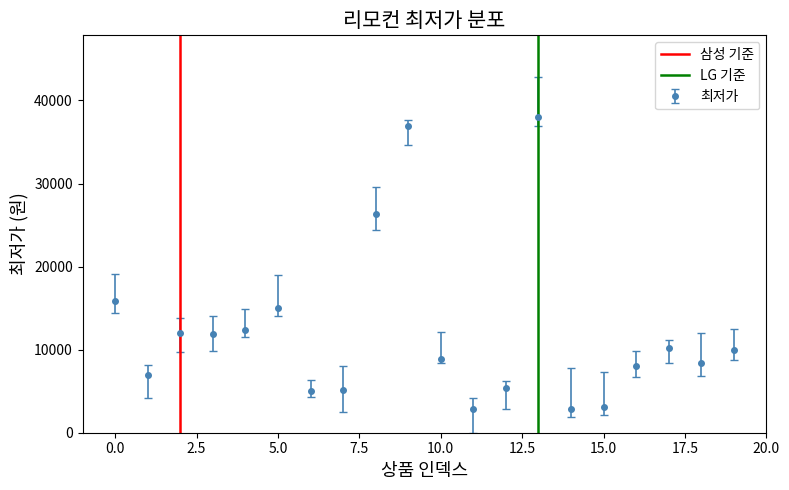

What is the minimum value for 최저가?

2900